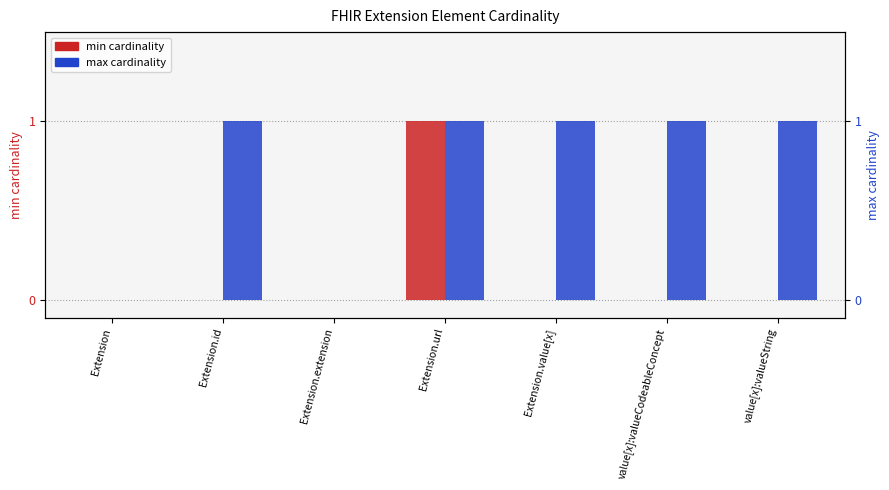

The min cardinality series shows 0 at value[x]:valueCodeableConcept. True or false?

True